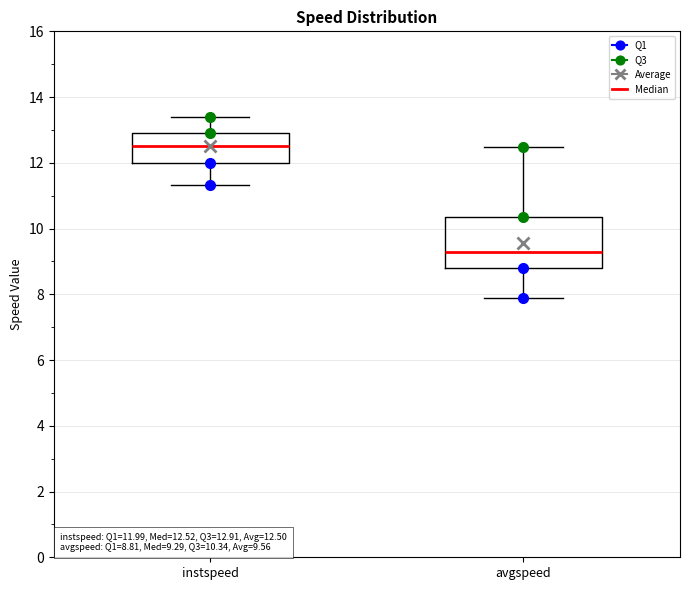

Which box's median line is the highest?

instspeed